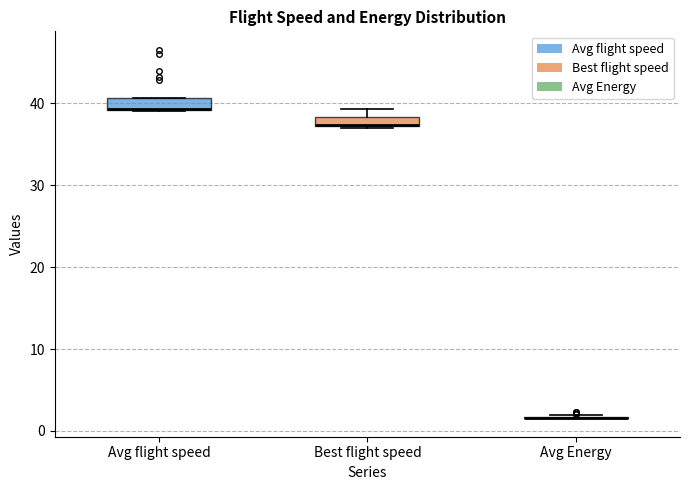

Where is the upper edge of the box for Avg flight speed on the y-axis? The values are not printed on the chart, so give them approximately, as read against the axis.

41